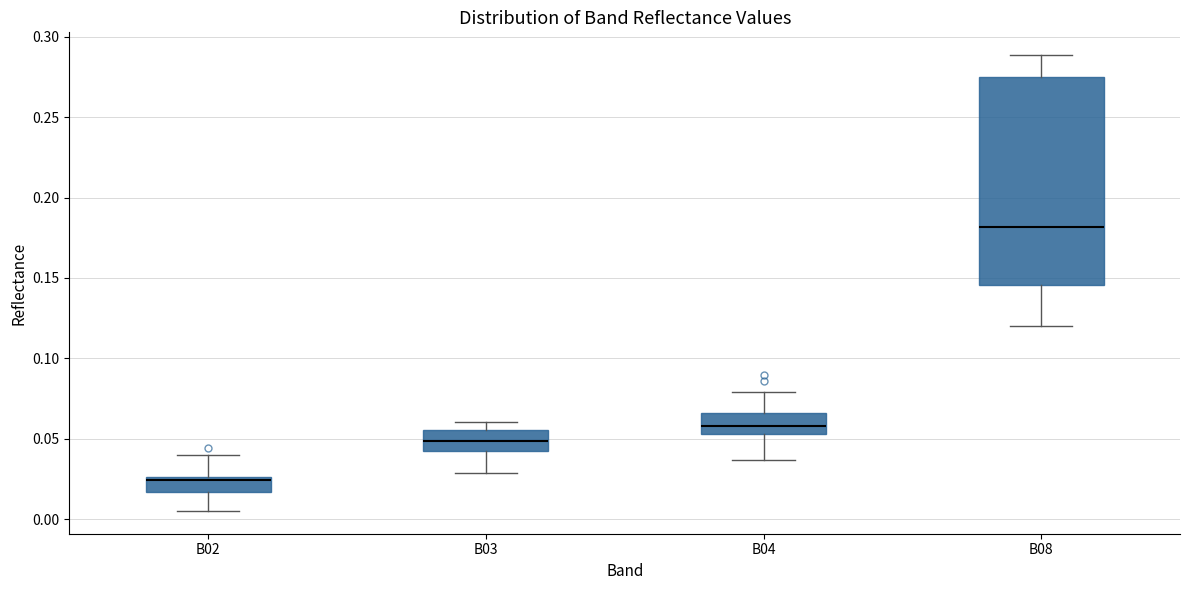

Which box's median line is the lowest?

B02